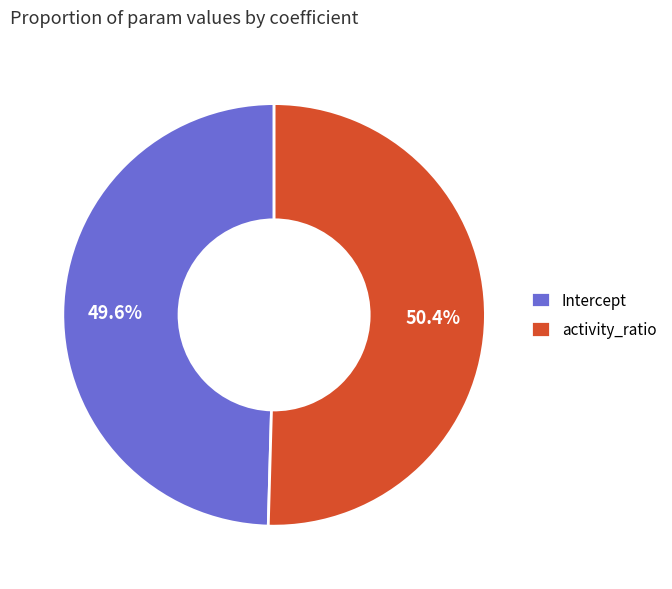

What is the total percentage of Intercept and activity_ratio?

100.0%